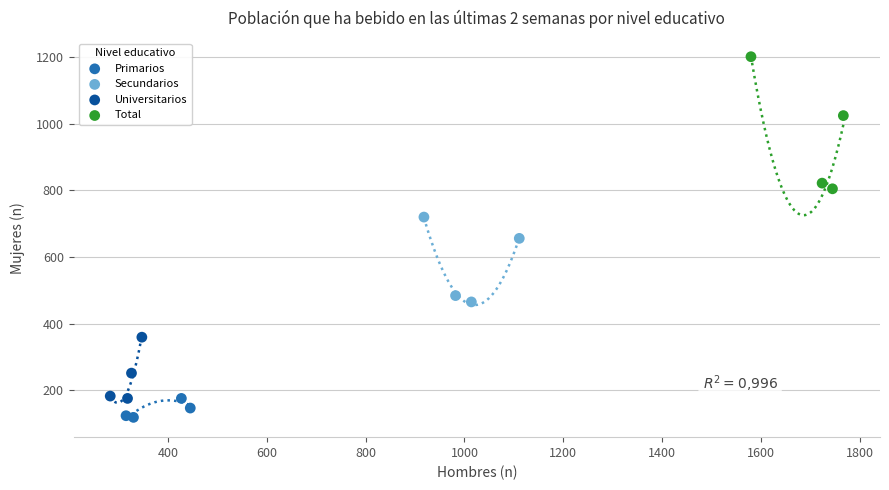

Which series has the largest Y range (max minus min)?

Total